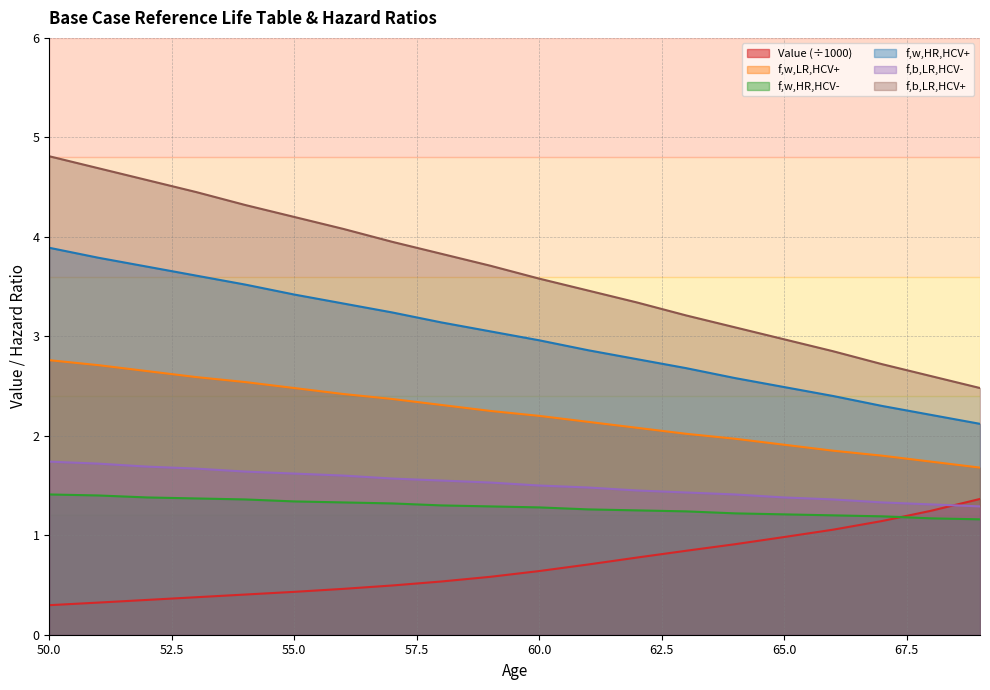

Which series has the largest range (max minus min)?

f,b,LR,HCV+